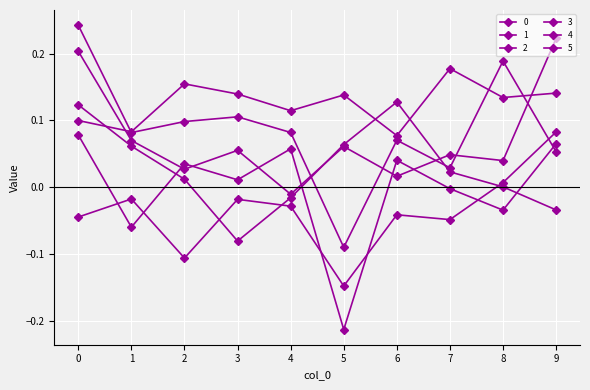

How many data points does each series have?

10